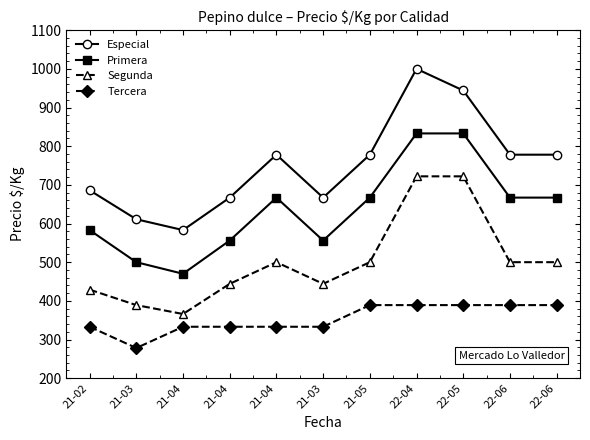

At how many categories does at least one series exceed 554?

11